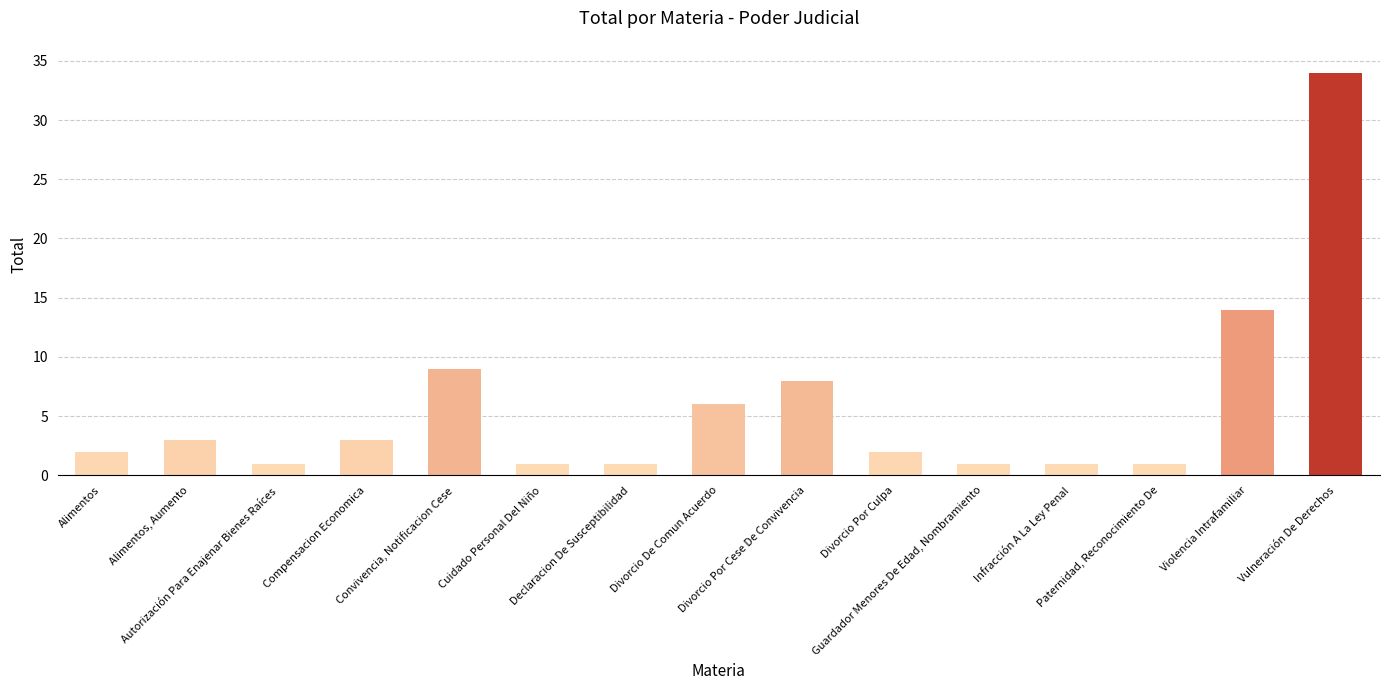

What is the label of the 7th bar from the right?

Divorcio Por Cese De Convivencia